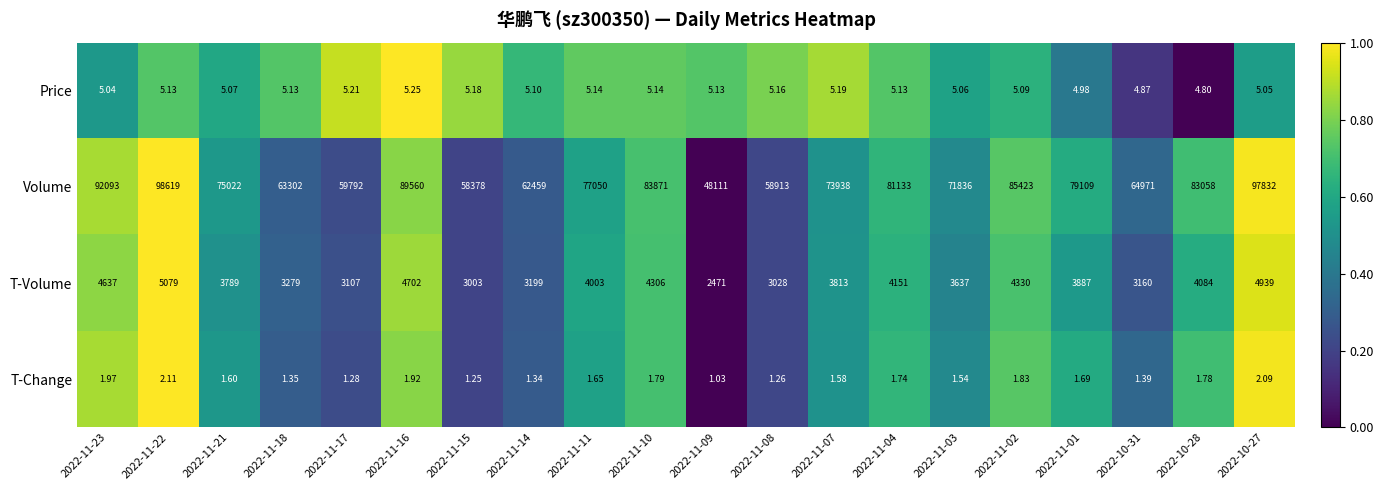

Which series has the widest spread of values?

Volume